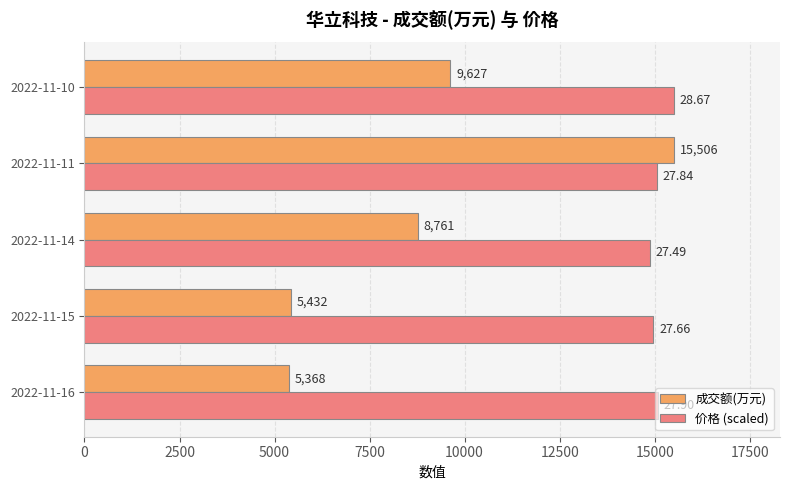

What is the minimum value for 价格 (scaled)?

14867.8